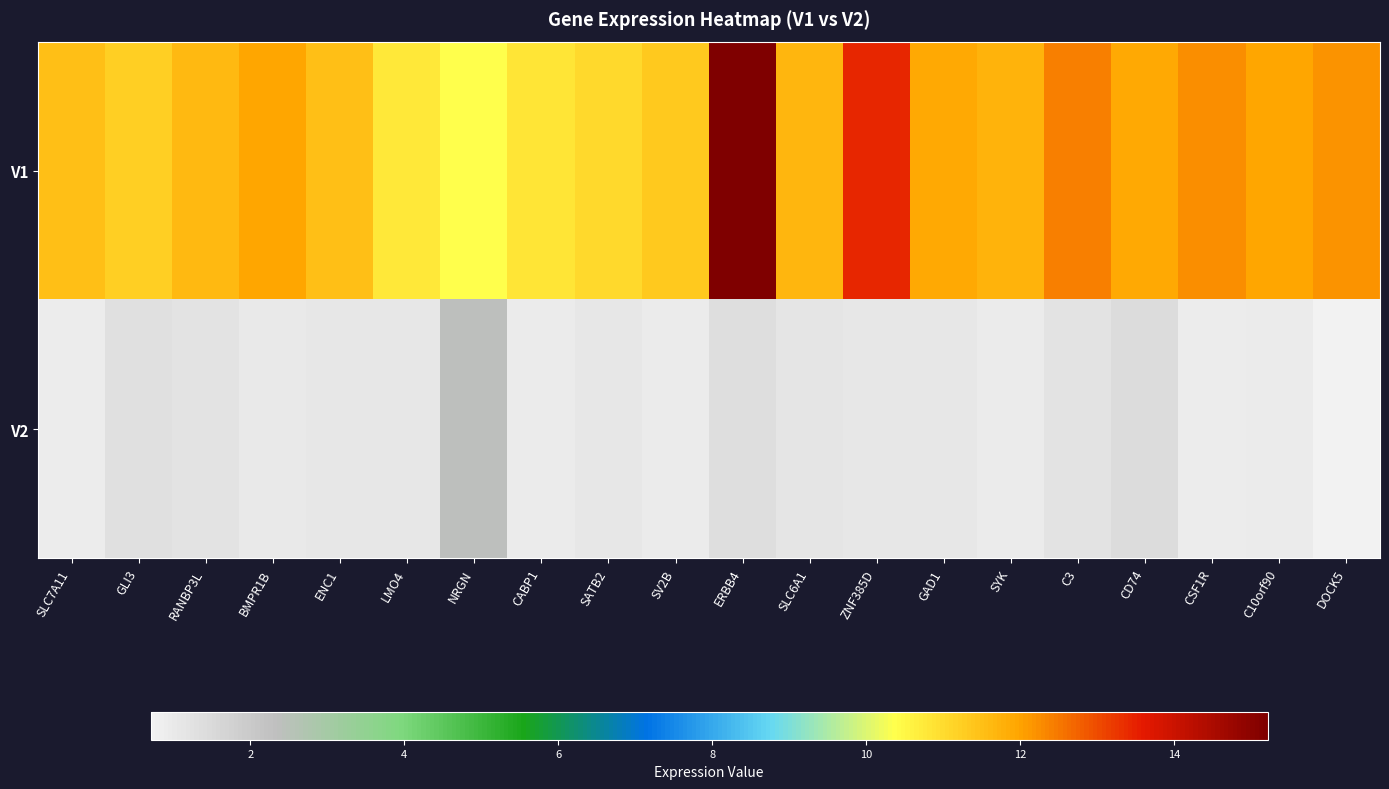

Which category has the lowest value across all series?

DOCK5